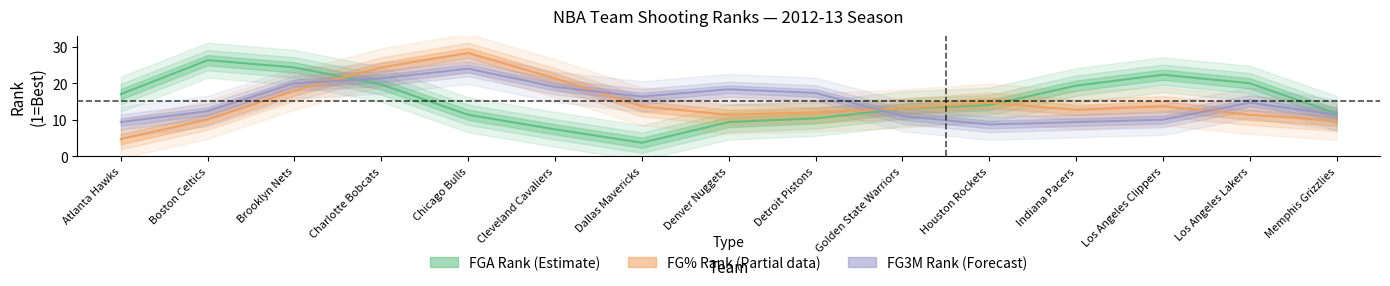

True or false: FG_PCT_RANK has a value of 5 at FG_PCT_RANK.

False